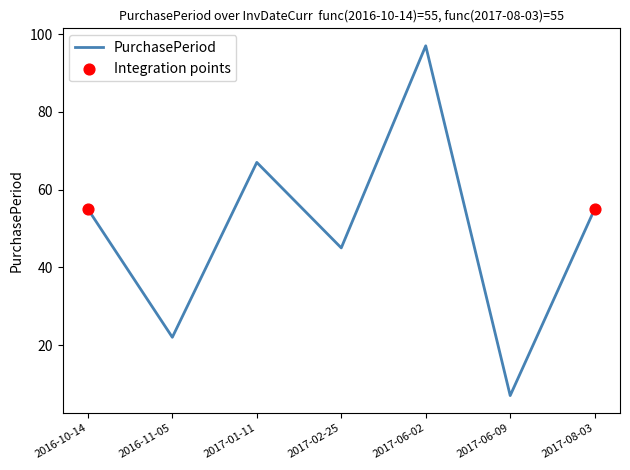

Between 2017-06-02 and 2016-10-14, which is larger?

2017-06-02